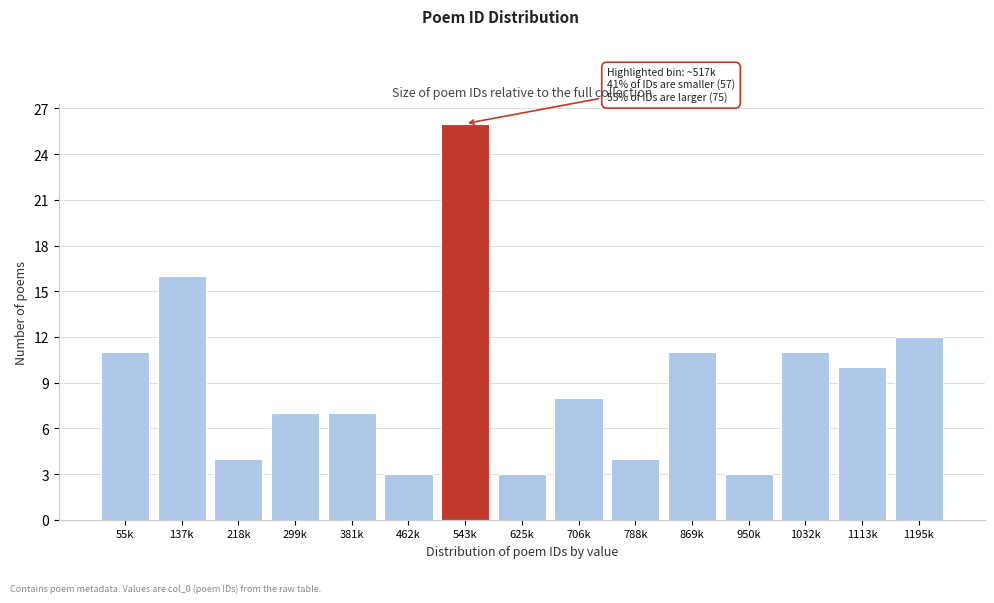

Reading left to right, extract all data points from this chart.

11	16	4	7	7	3	26	3	8	4	11	3	11	10	12